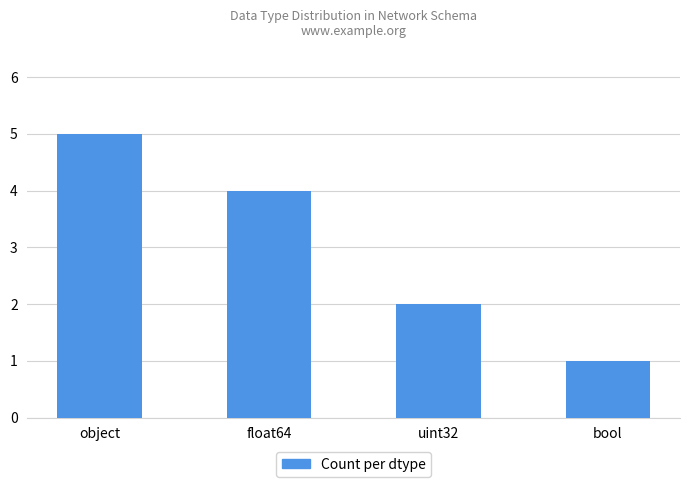

Does the chart contain any negative values?

No